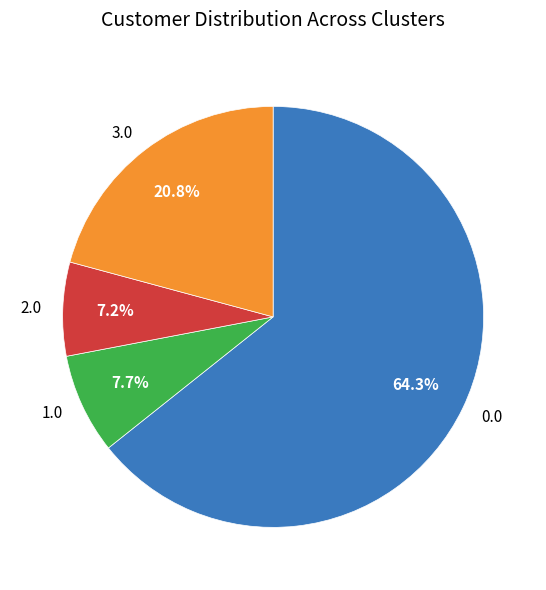

Count the number of slices in the pie.

4